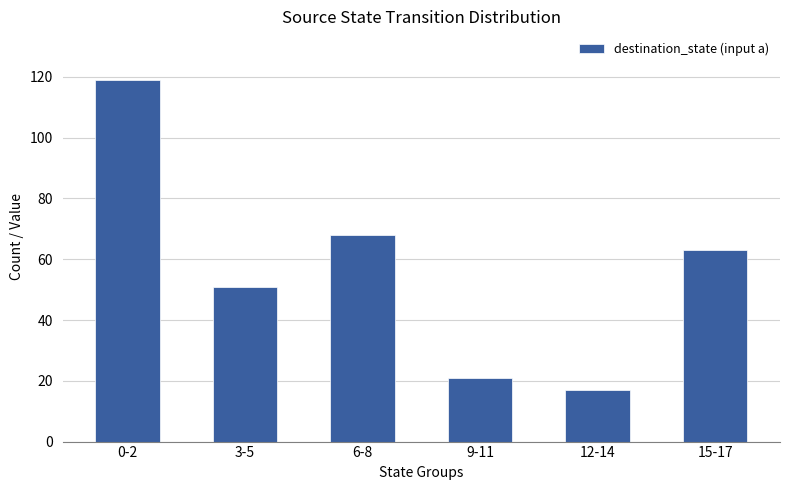

At which label does the data first exceed 63?

0-2